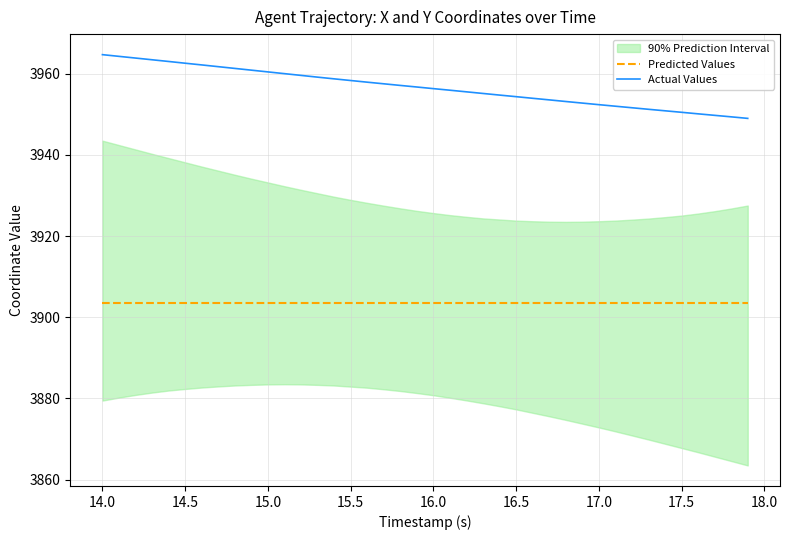

True or false: Predicted Values and Actual Values cross at least once.

False